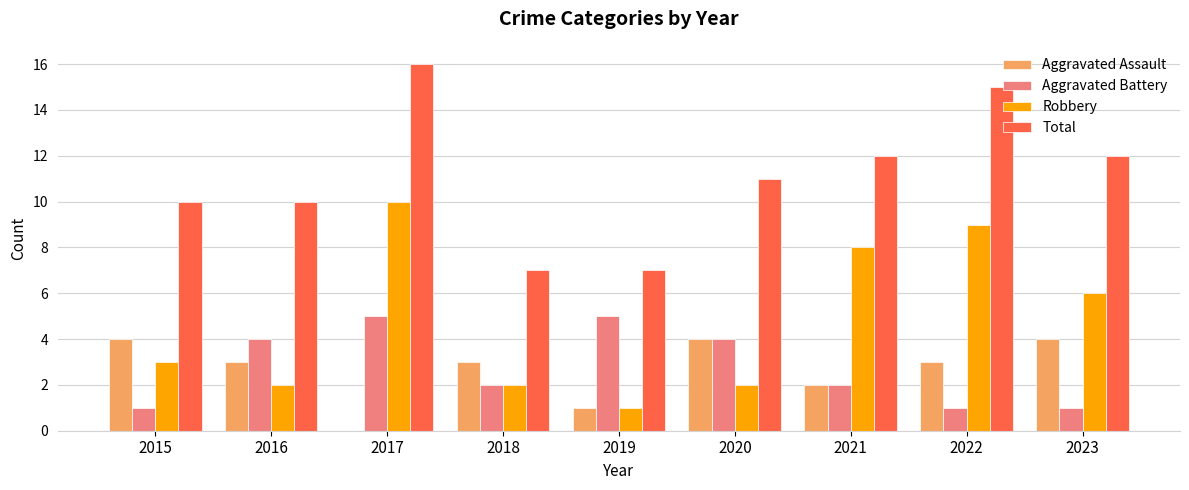

How many groups of bars are there?

9